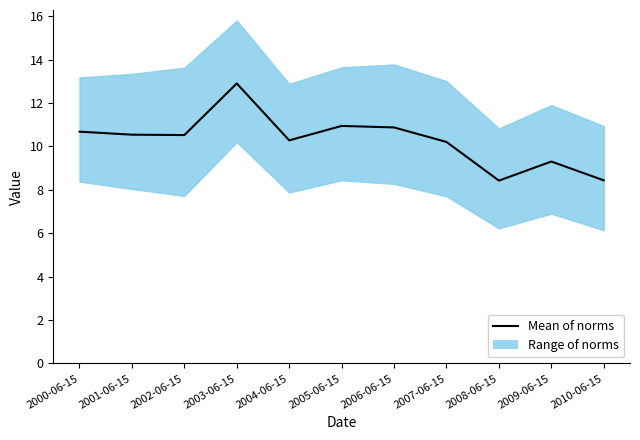

How many points are lower than both their immediate neighbors (excluding endpoints)?

3